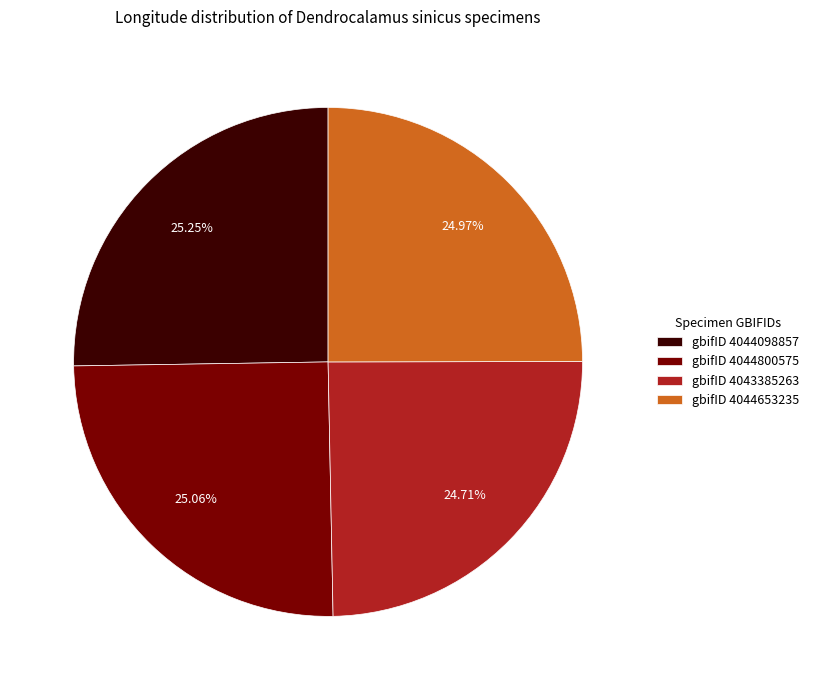

What is the ratio of the value at gbifID 4043385263 to the value at gbifID 4044653235?

1.0